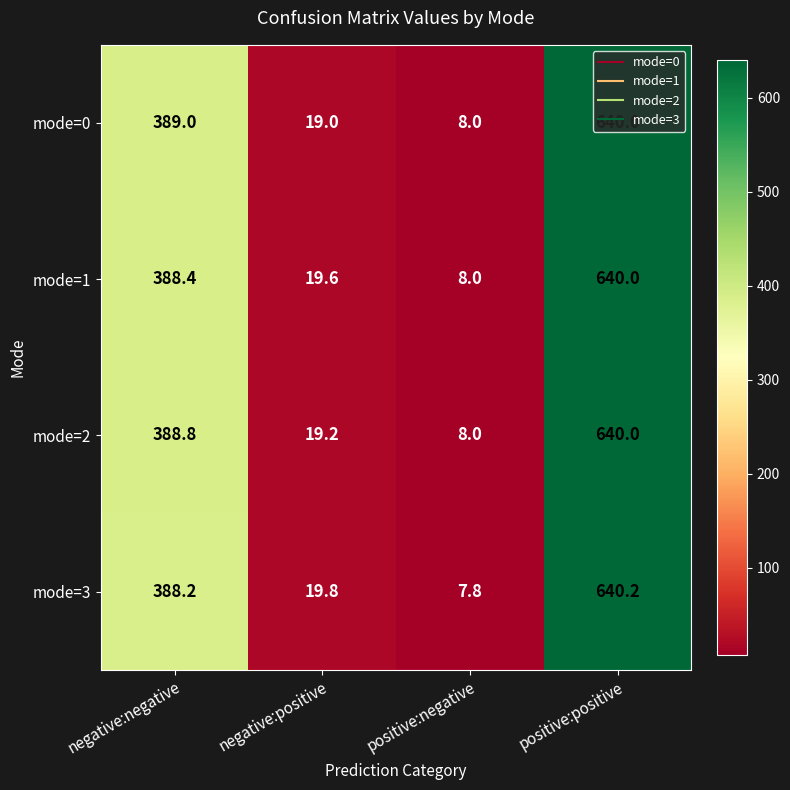

Rank the series at negative:positive from highest to lowest value.

mode=3, mode=1, mode=2, mode=0